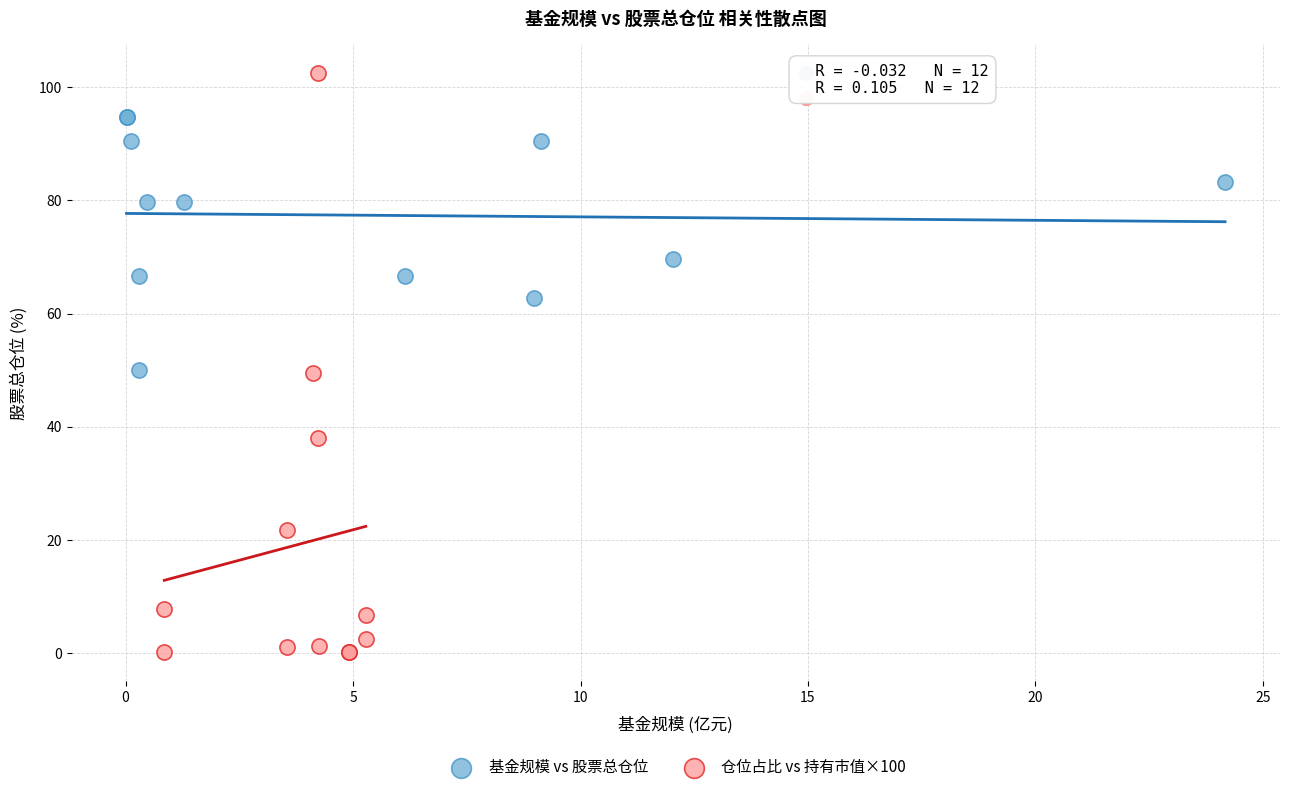

Which series has the widest spread of Y values?

仓位占比 vs 持有市值×100